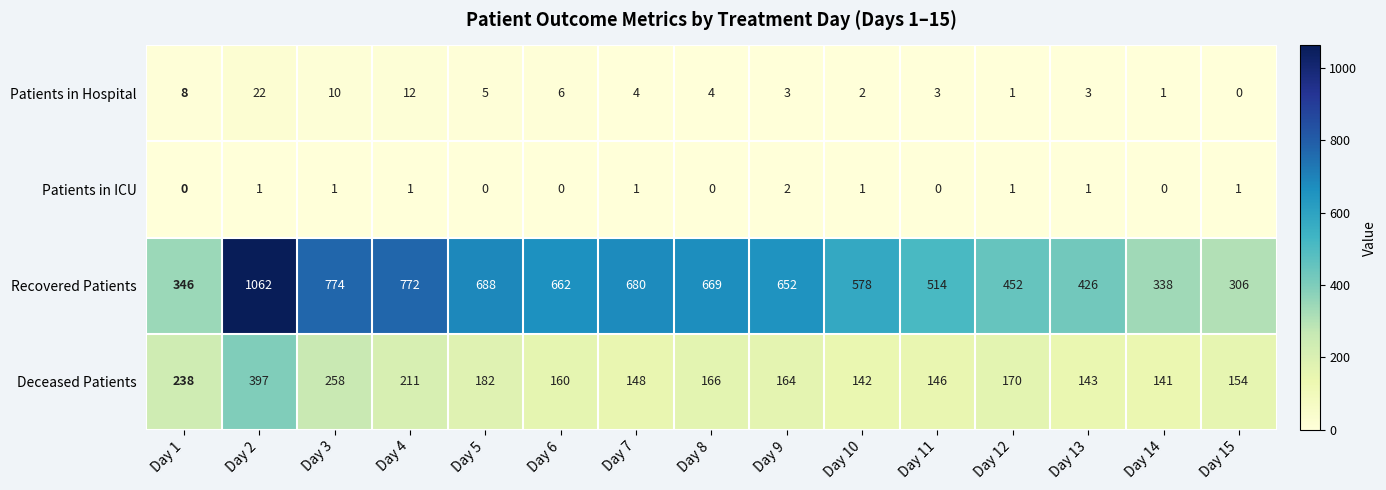

At Day 13, list the series in order from largest to smallest.

Recovered Patients, Deceased Patients, Patients in Hospital, Patients in ICU